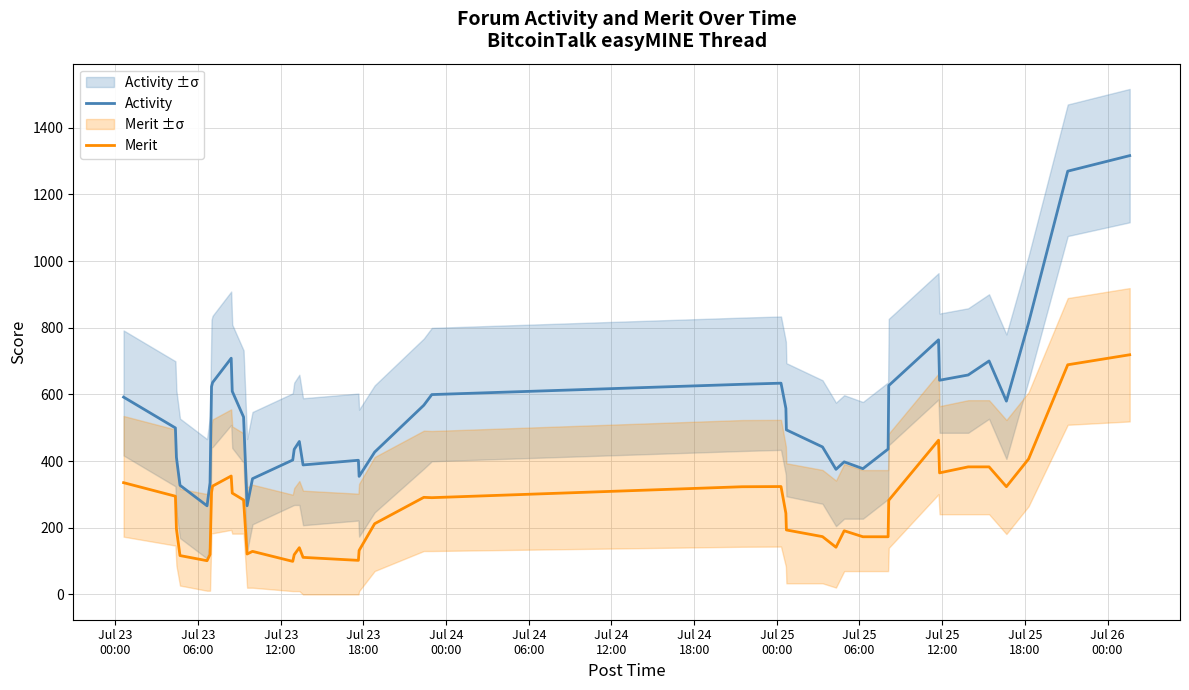

What is the highest value of the Activity series?

1316.0